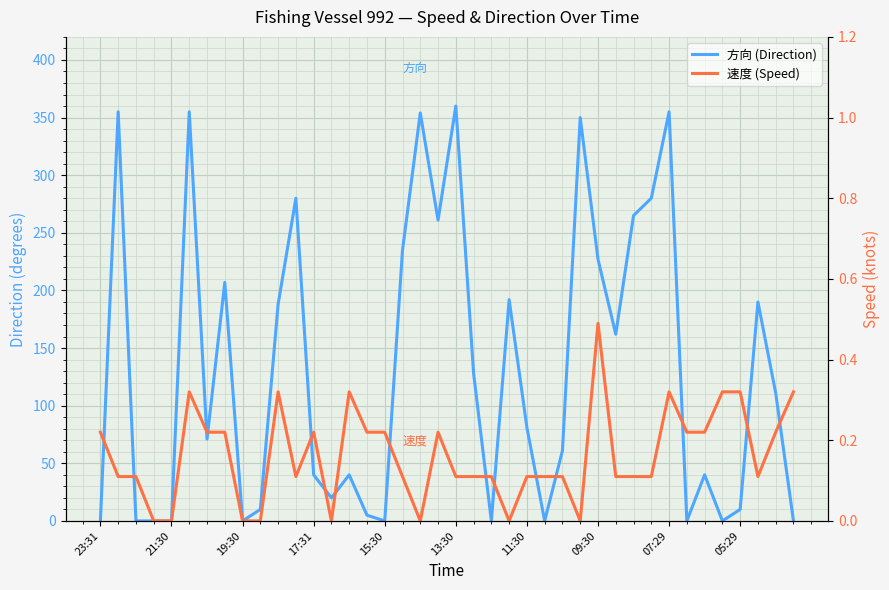

Is this an area chart (filled region under the line)?

No